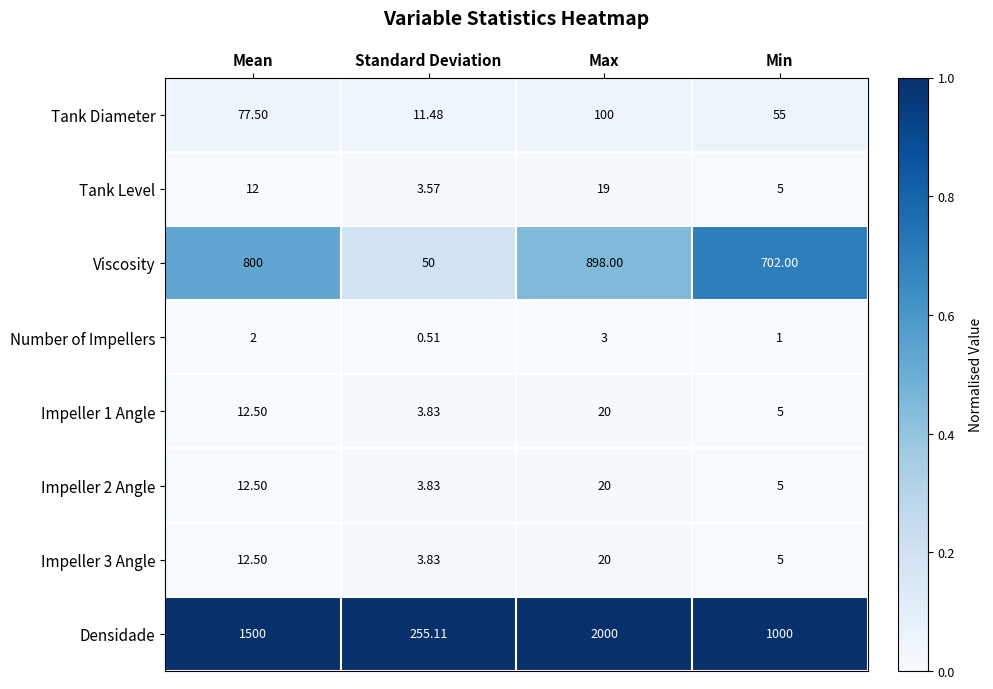

Rank the categories by Densidade value from lowest to highest.

Standard Deviation, Min, Mean, Max